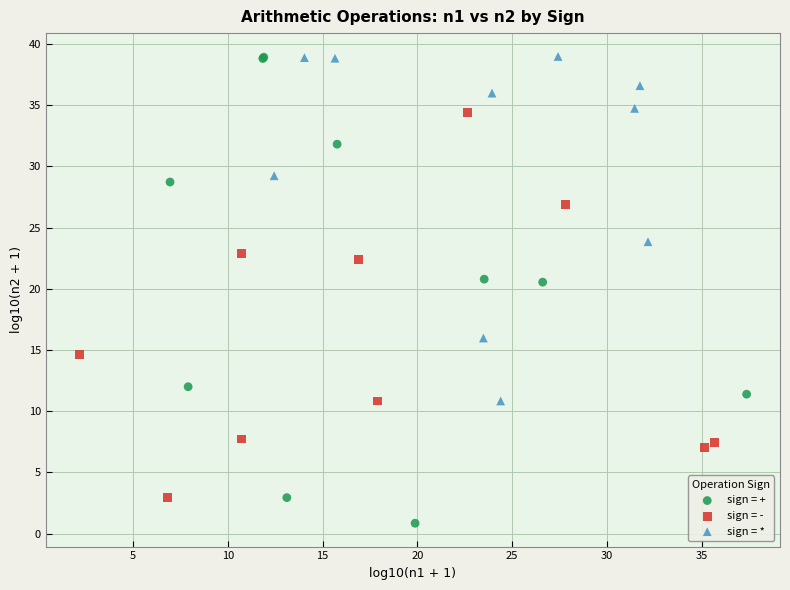

Which series reaches the minimum Y coordinate?

sign = +